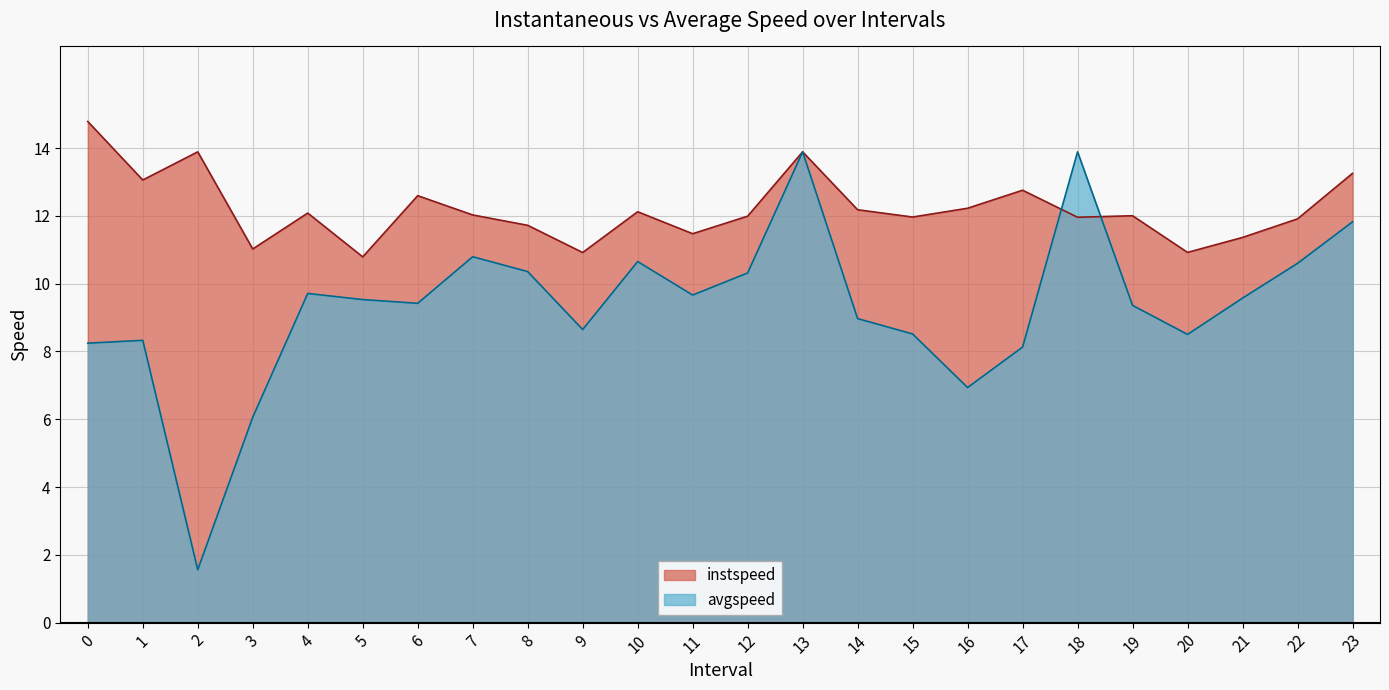

What value does the instspeed series have at 17?

12.8